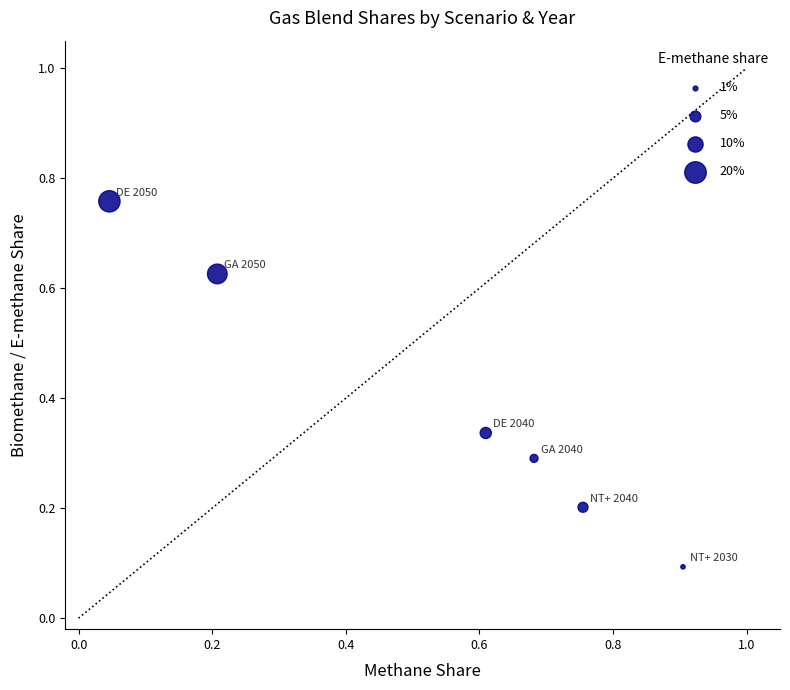

What is the range of Y values (max minus min)?

0.7